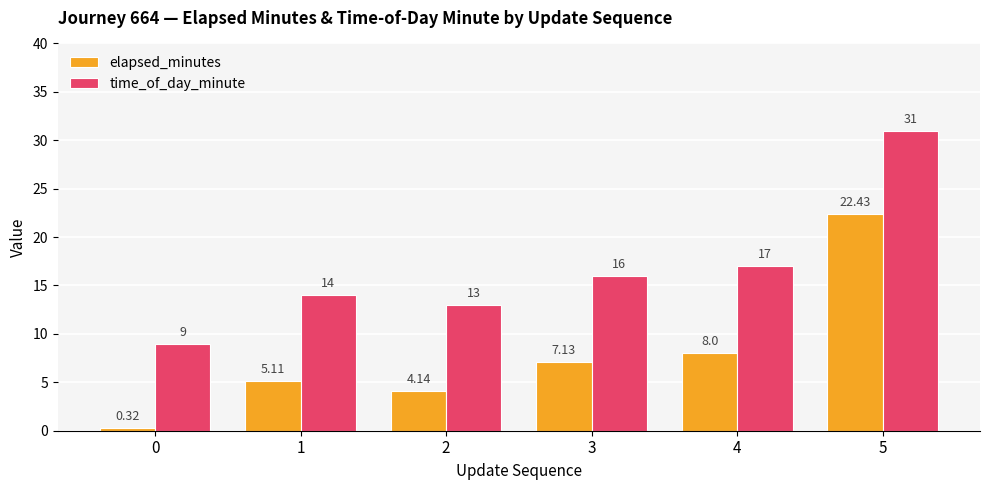

What is the total value across all series at 1?

19.1